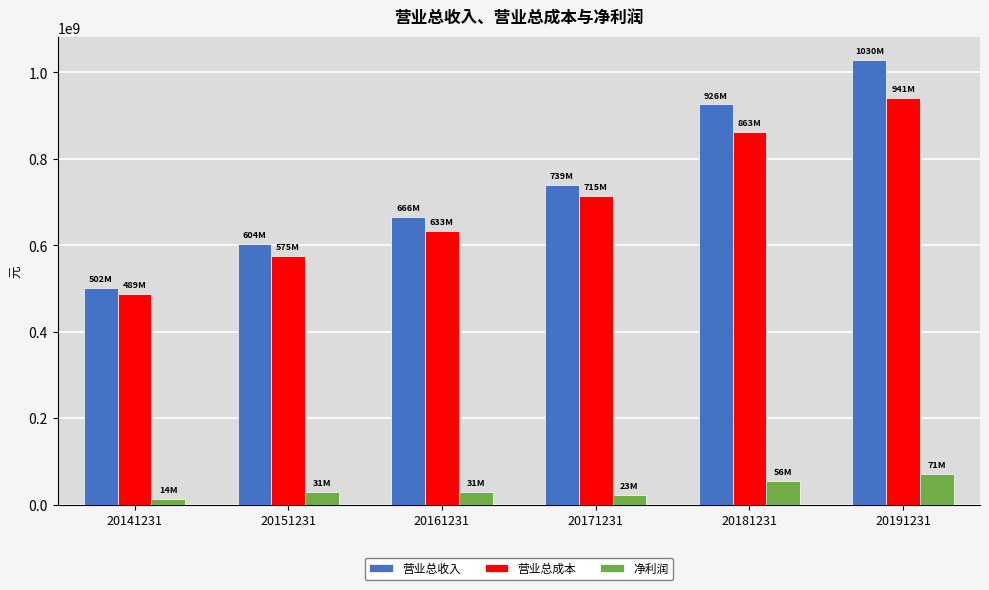

List the series in order of their peak value, highest first.

营业总收入, 营业总成本, 净利润